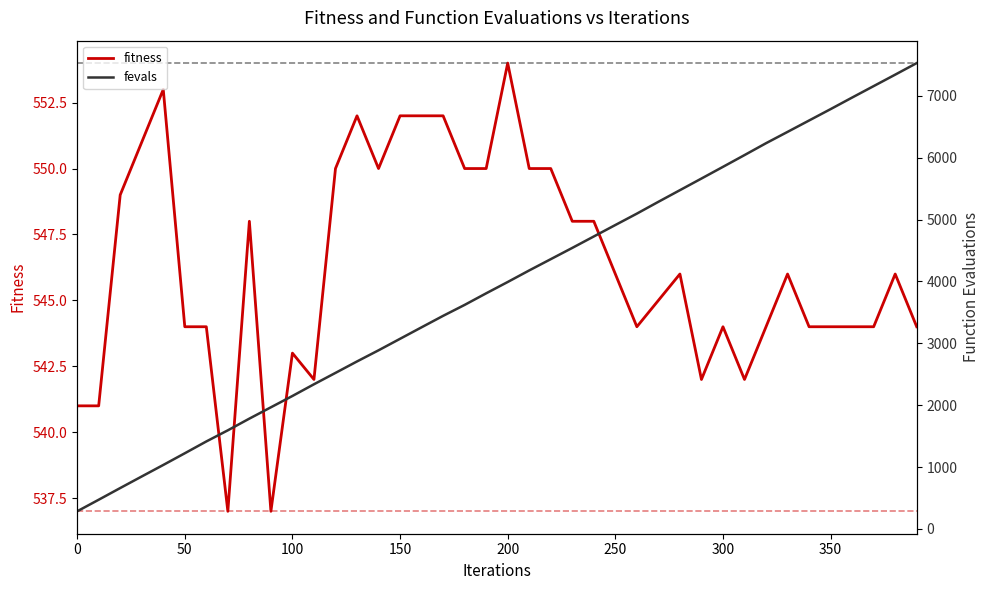

True or false: fitness has a value of 787 at 50.

False